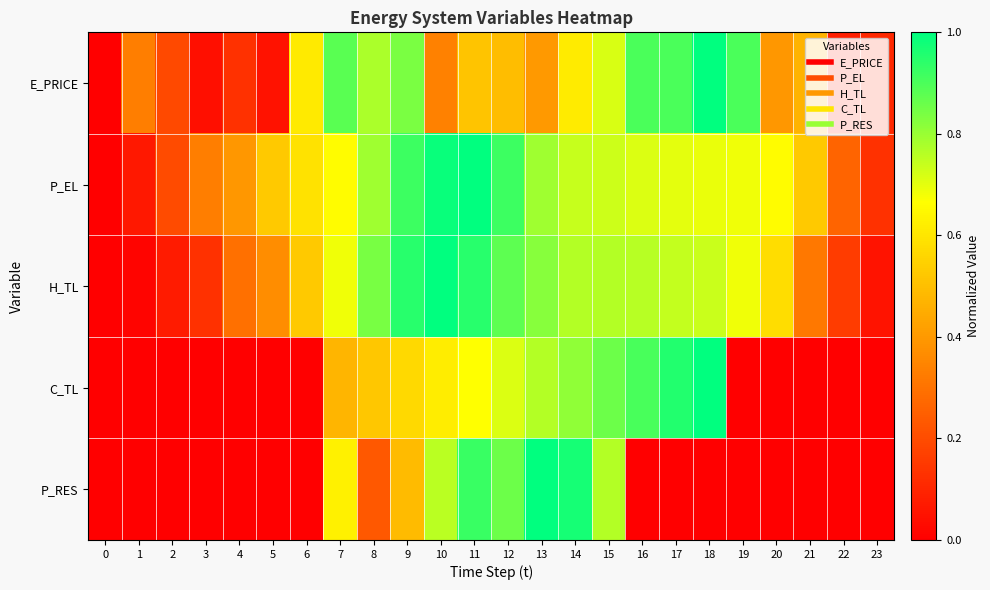

Count the number of data series in this chart.

5